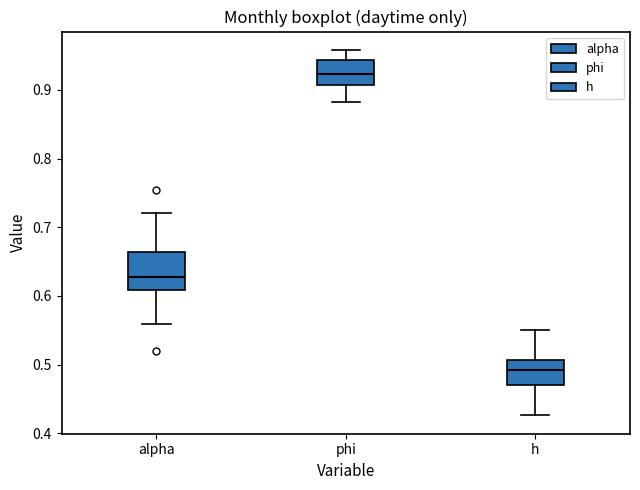

Reading left to right, transcribe this box plot: for each box, give where its median line is, the range the box spans, and where its two whiskers end, as read against the y-axis. The values are not printed on the chart, so give them approximately, as read against the axis.

alpha: median 0.63, box 0.61 to 0.66, whiskers 0.56 to 0.72
phi: median 0.92, box 0.91 to 0.94, whiskers 0.88 to 0.96
h: median 0.49, box 0.47 to 0.51, whiskers 0.43 to 0.55